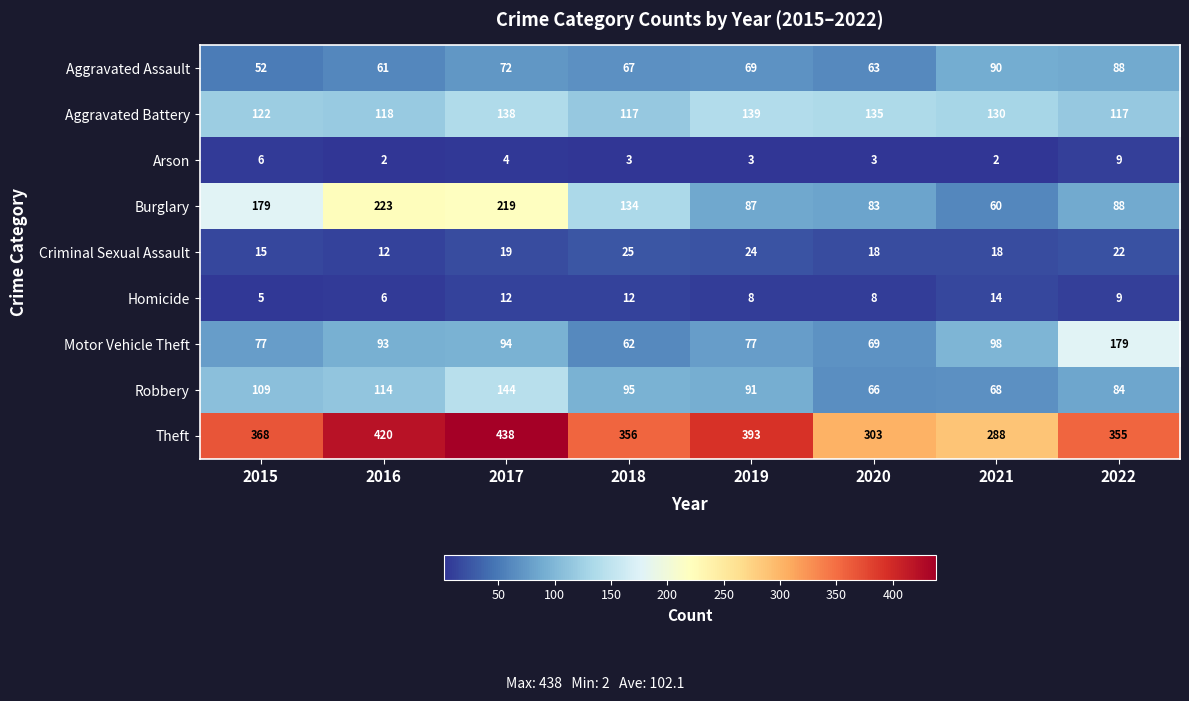

What is the highest value of the Motor Vehicle Theft series?

179